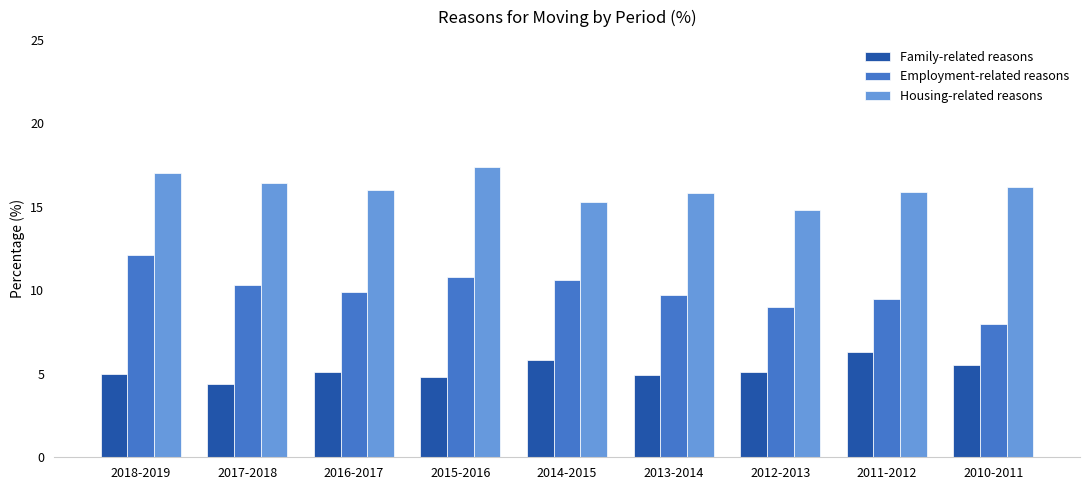

Are the bars grouped side by side (vs. stacked)?

Yes